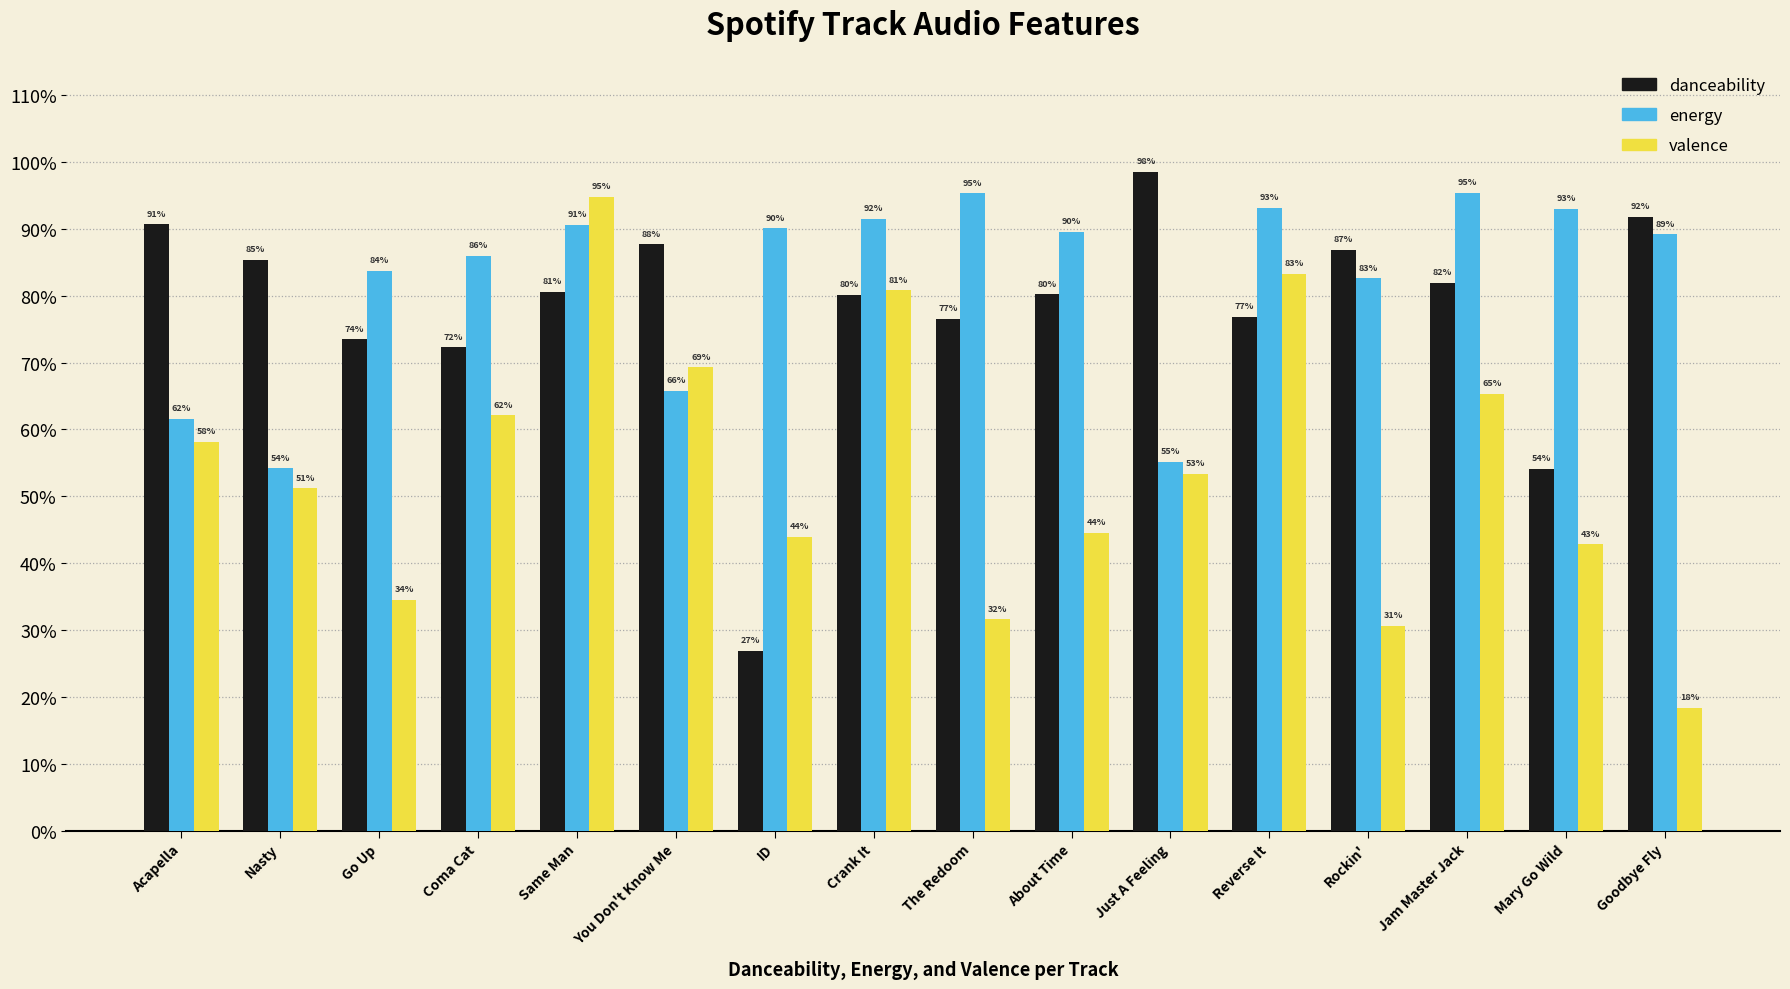

Which series has the widest spread of values?

valence